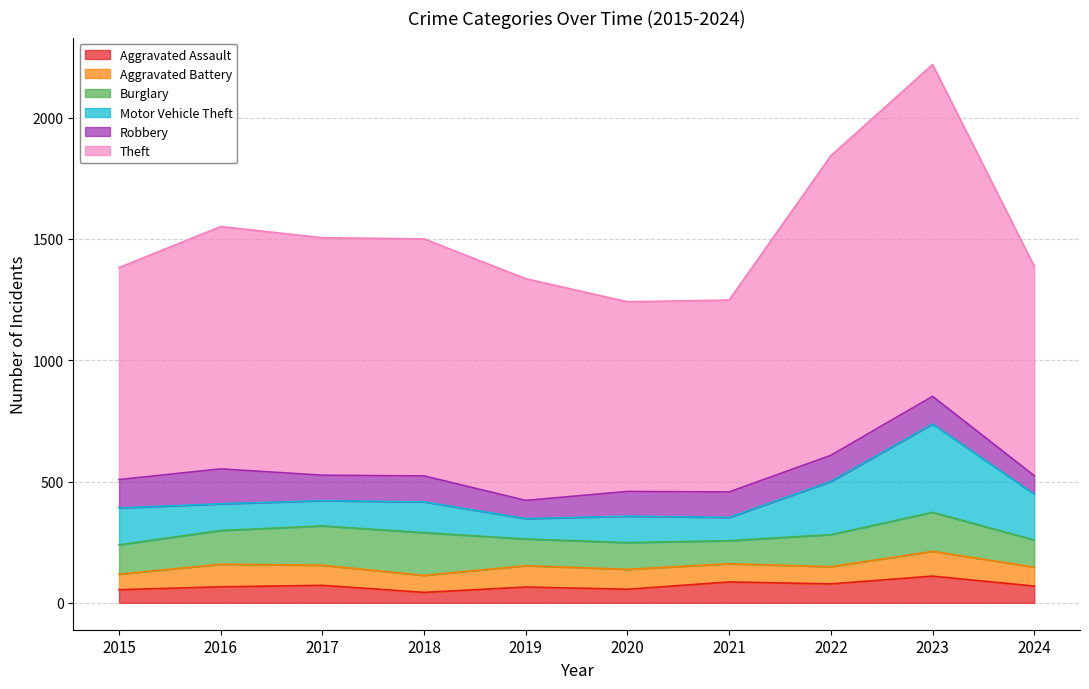

What is the average value of the Theft series?

978